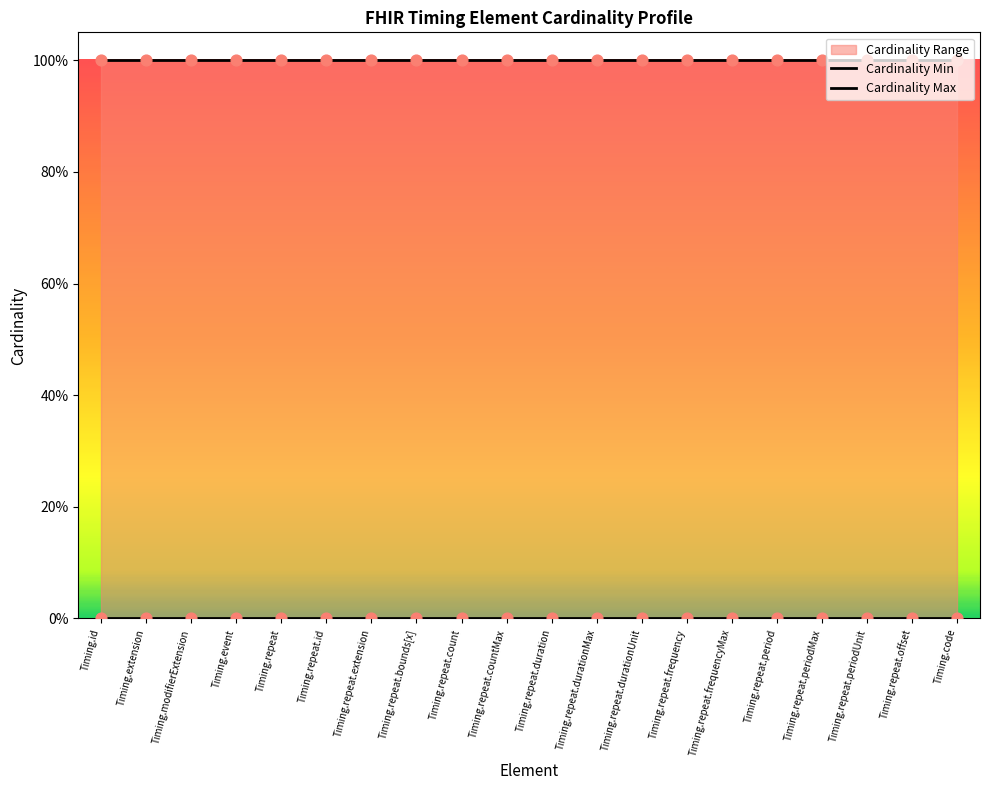

Which series has the largest total across all categories?

Cardinality Max